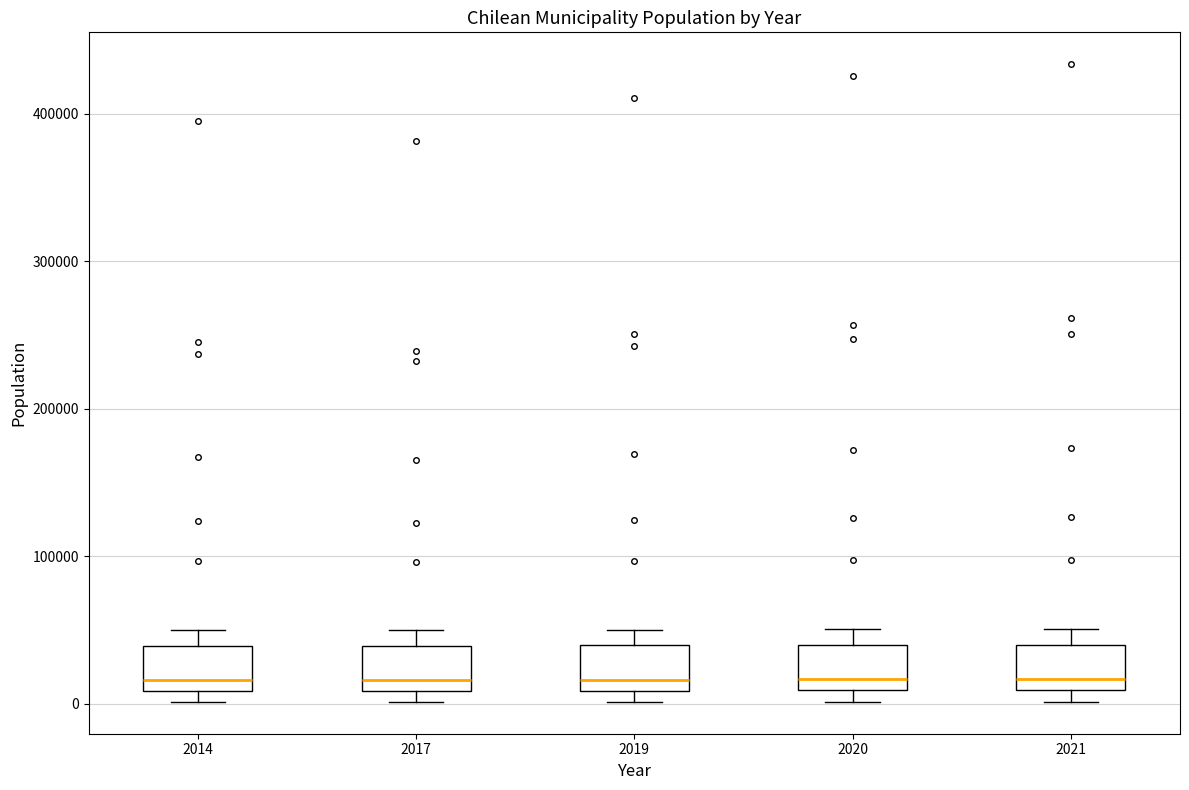

Where is the lower edge of the box at x = 2017 on the y-axis? The values are not printed on the chart, so give them approximately, as read against the axis.

10000